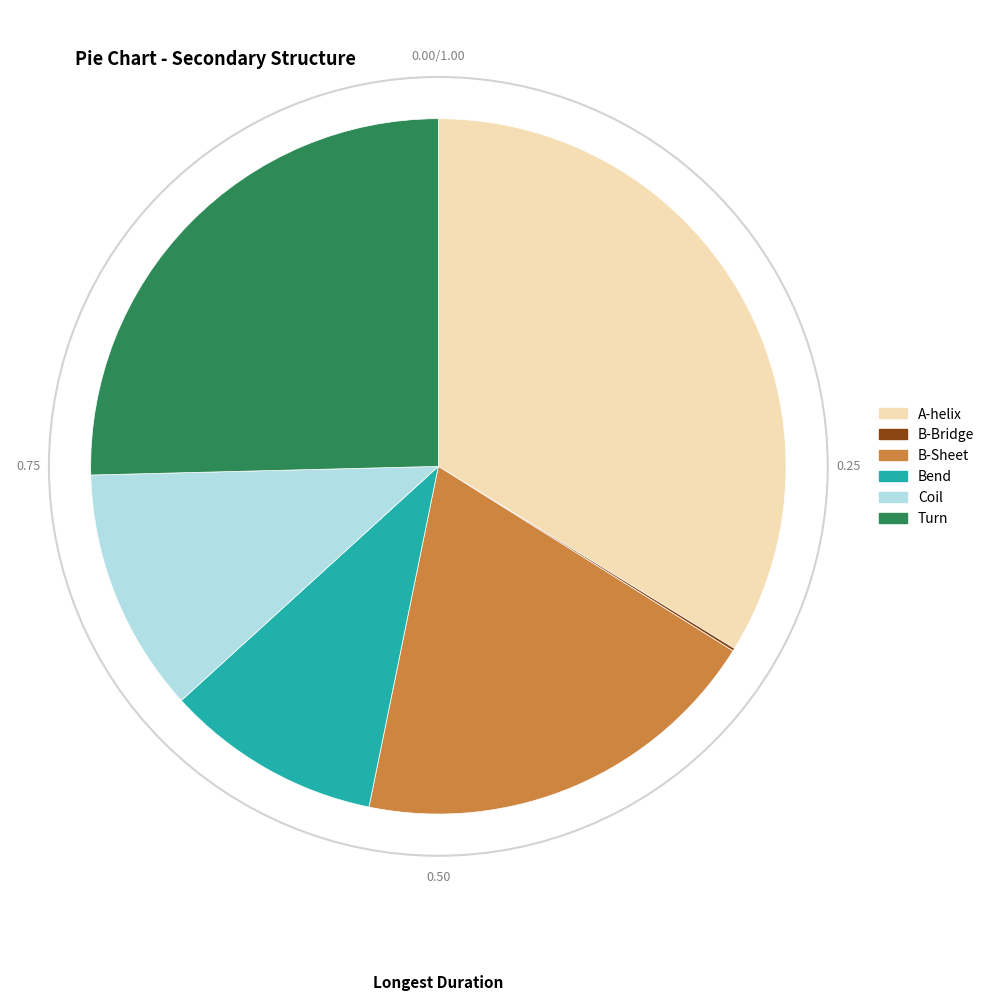

Do B-Sheet and Bend together represent more than half of the pie?

No